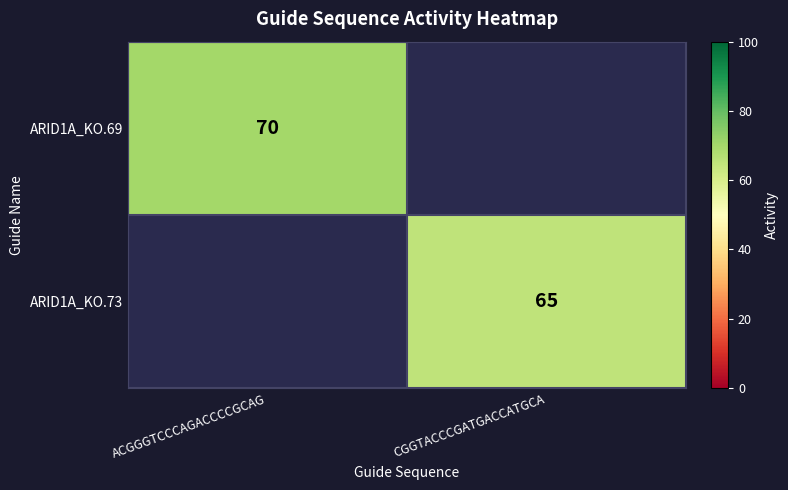

True or false: ARID1A_KO.73 has a value of 109 at CGGTACCCGATGACCATGCA.

False